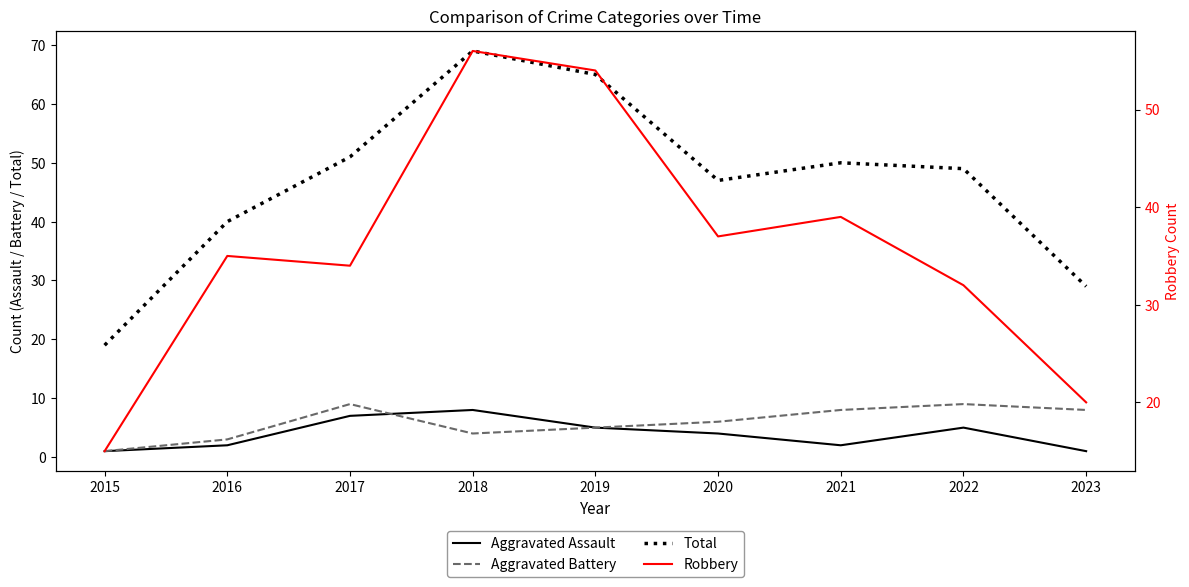

Is it true that Aggravated Battery equals 11 at 2020?

False